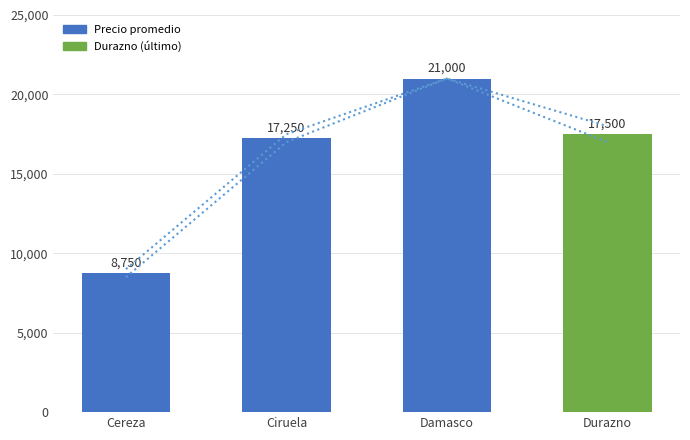

At how many categories does at least one series exceed 12555?

3